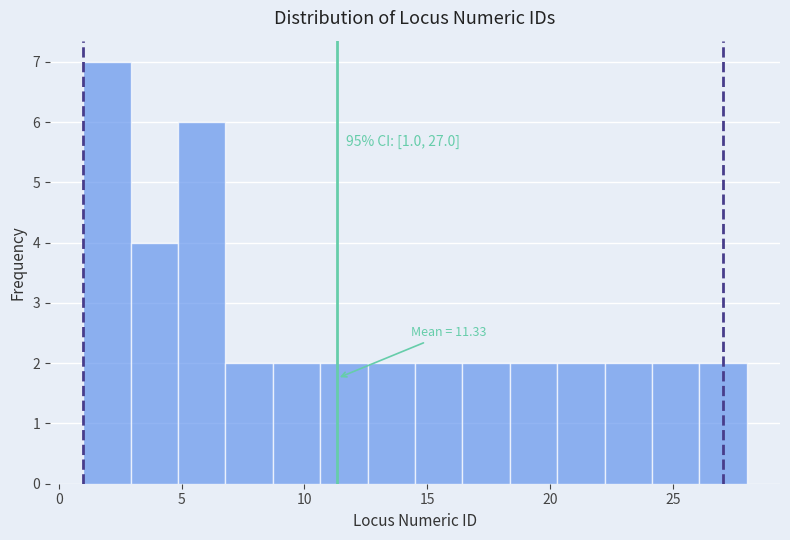

Read against the x-axis, roughly where is the centre of the tallest bar?

2.0